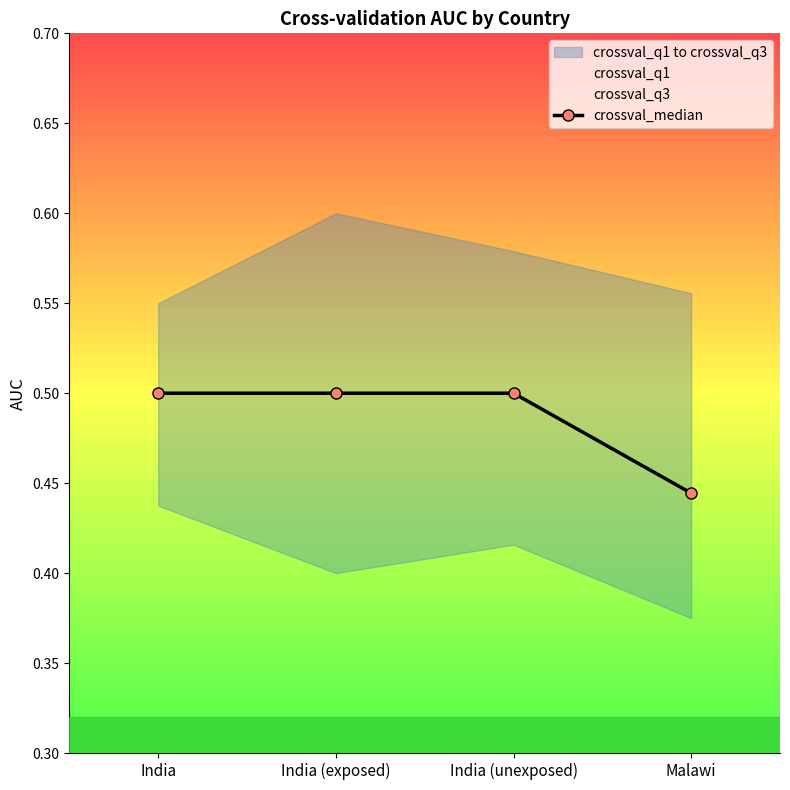

The value at India (unexposed) is 0.5. True or false?

True